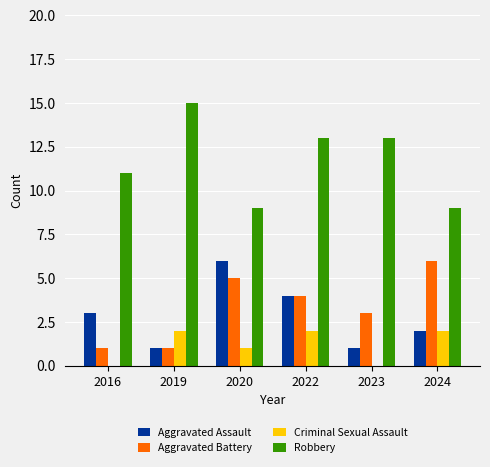

Which series has the largest range (max minus min)?

Robbery